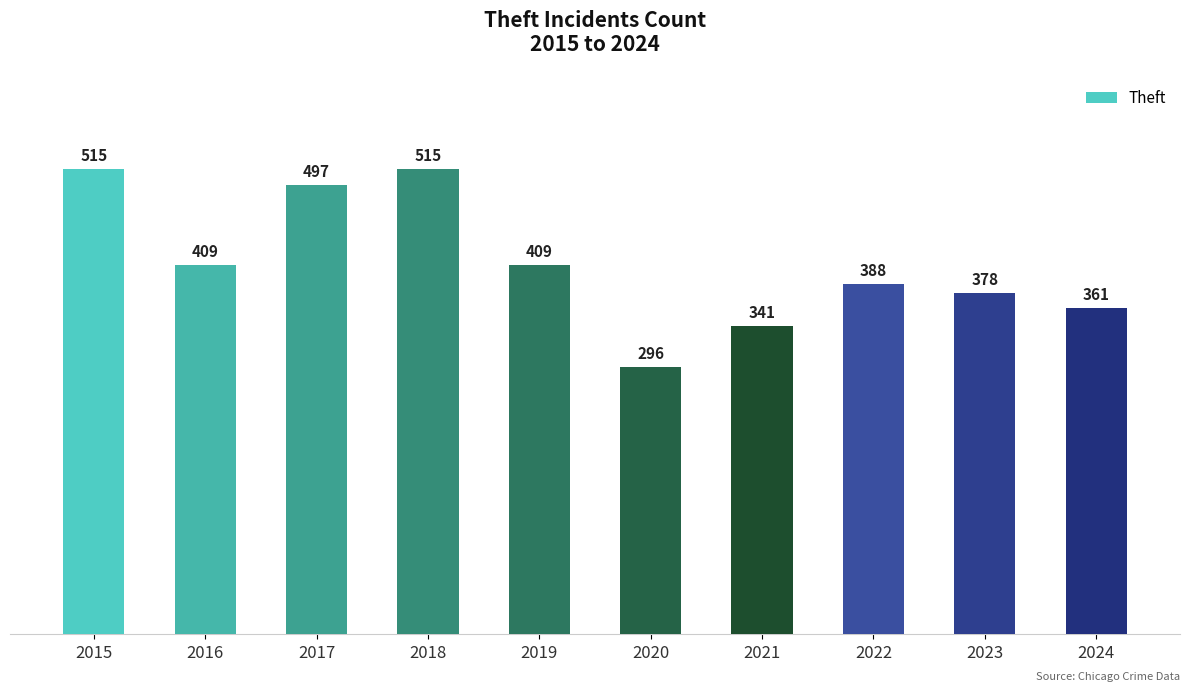

Count the number of categories in the chart.

10